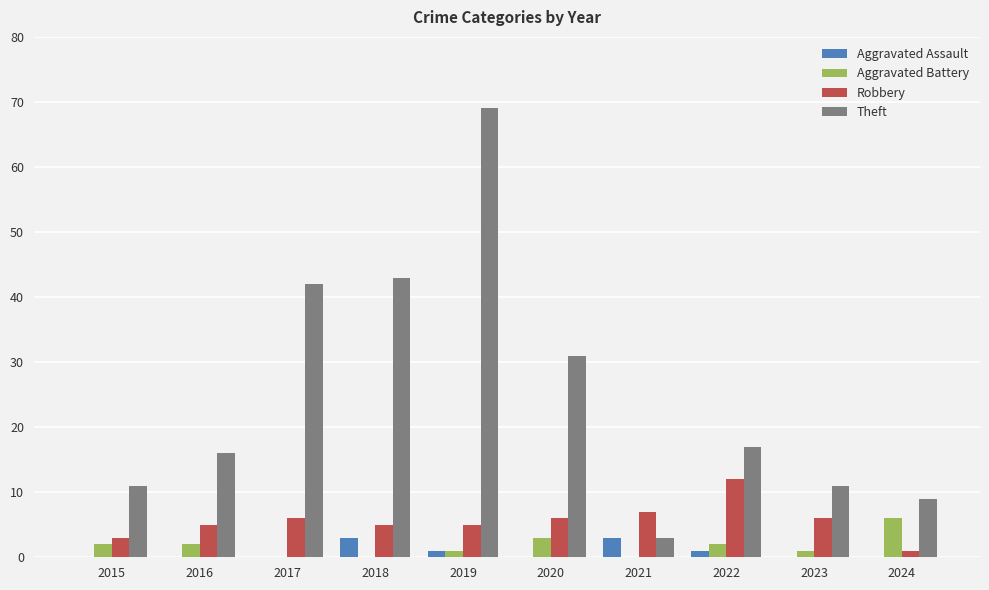

At which label is Theft closest to 36?

2020